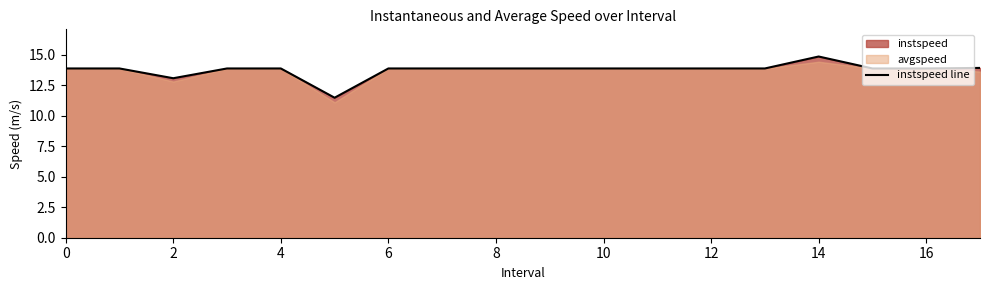

What is the value of the 12th point from the left?

13.9